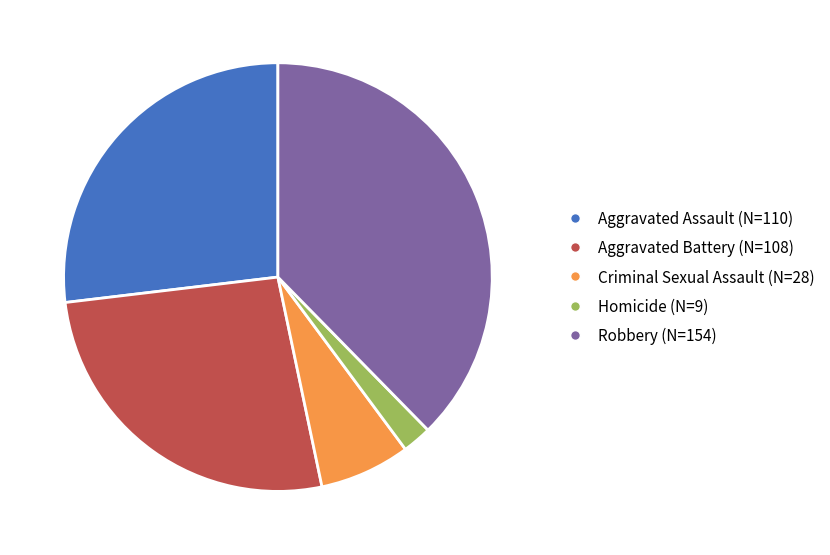

Is there any slice that represents more than half of the pie?

No